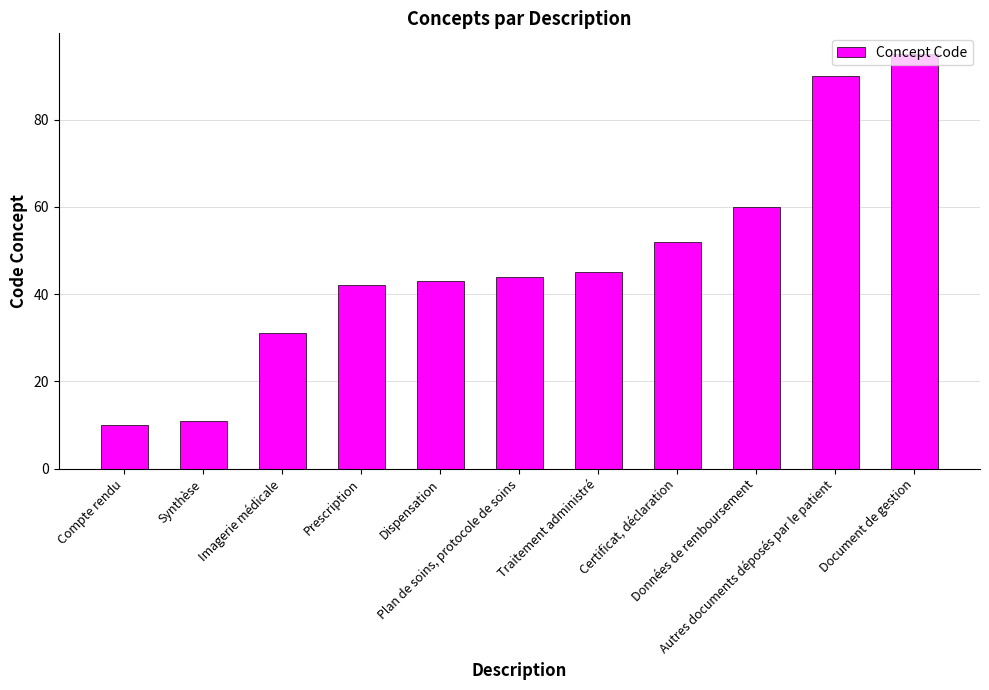

List the labels in order of value, smallest first.

Compte rendu, Synthèse, Imagerie médicale, Prescription, Dispensation, Plan de soins, protocole de soins, Traitement administré, Certificat, déclaration, Données de remboursement, Autres documents déposés par le patient, Document de gestion